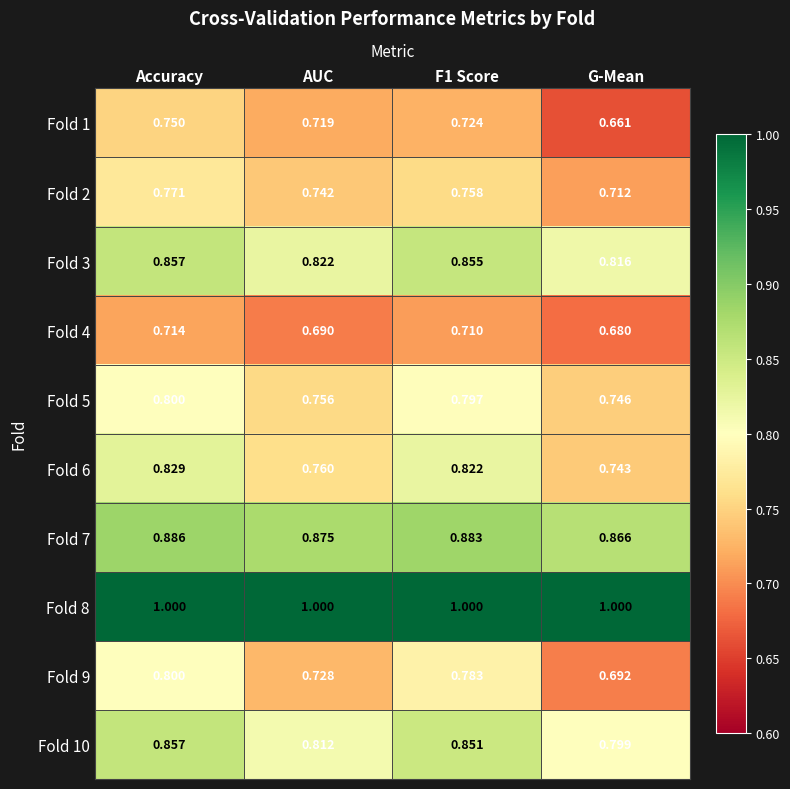

At which label is Fold 6 closest to 0?

G-Mean